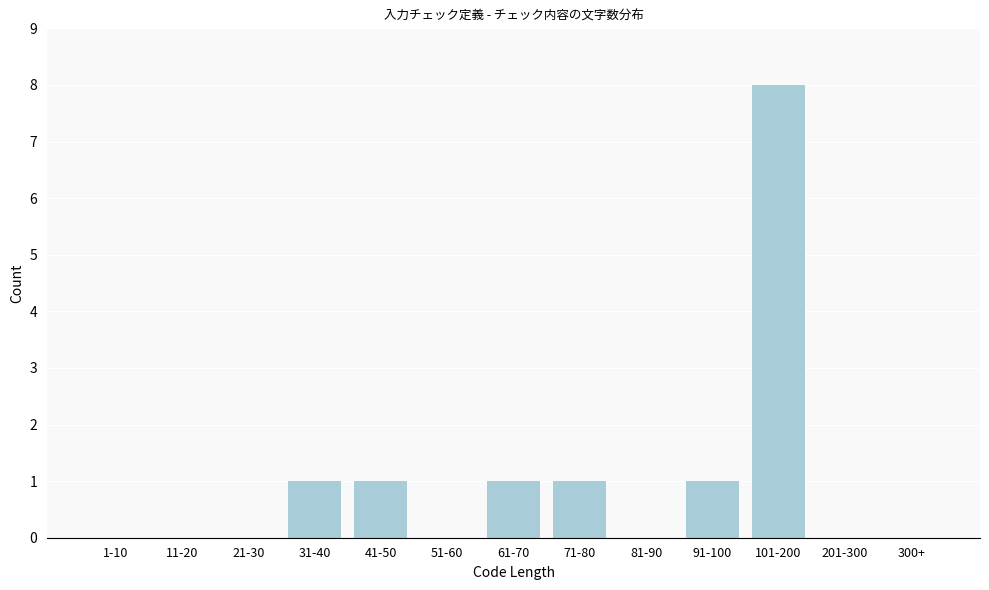

Reading left to right, transcribe all the data shown in this chart.

1-10=0	11-20=0	21-30=0	31-40=1	41-50=1	51-60=0	61-70=1	71-80=1	81-90=0	91-100=1	101-200=8	201-300=0	300+=0